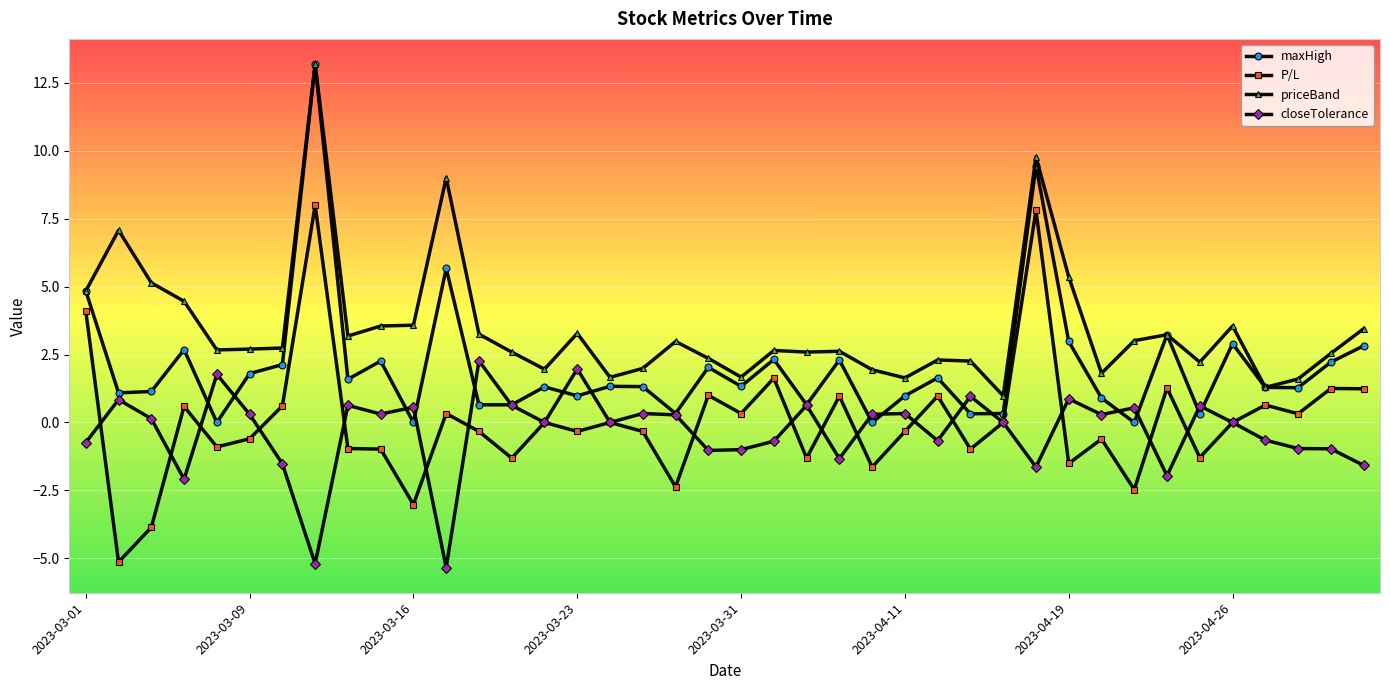

True or false: P/L and priceBand intersect in this chart.

False